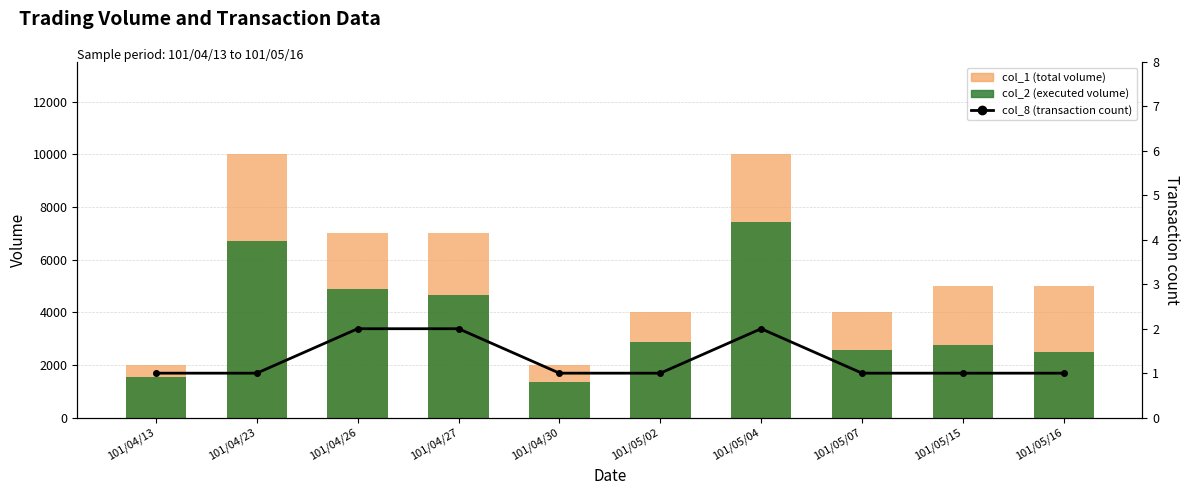

What is the approximate value of col_8 (transaction count) at 101/05/15?

1